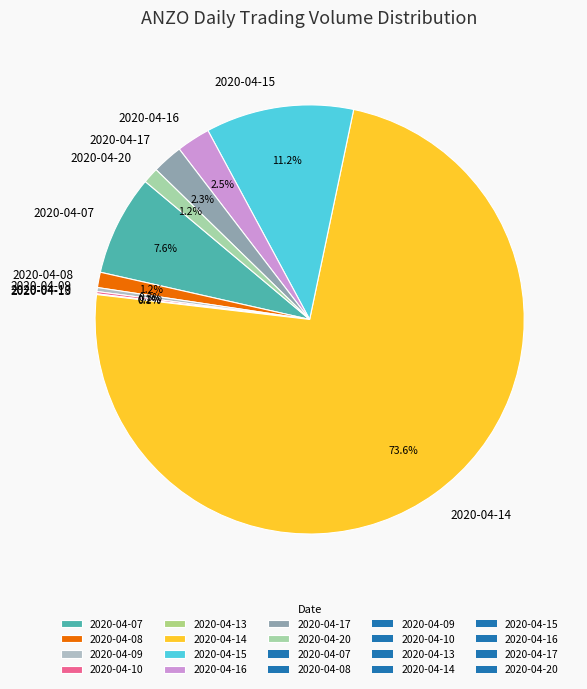

What is the largest slice in the pie chart?

2020-04-14